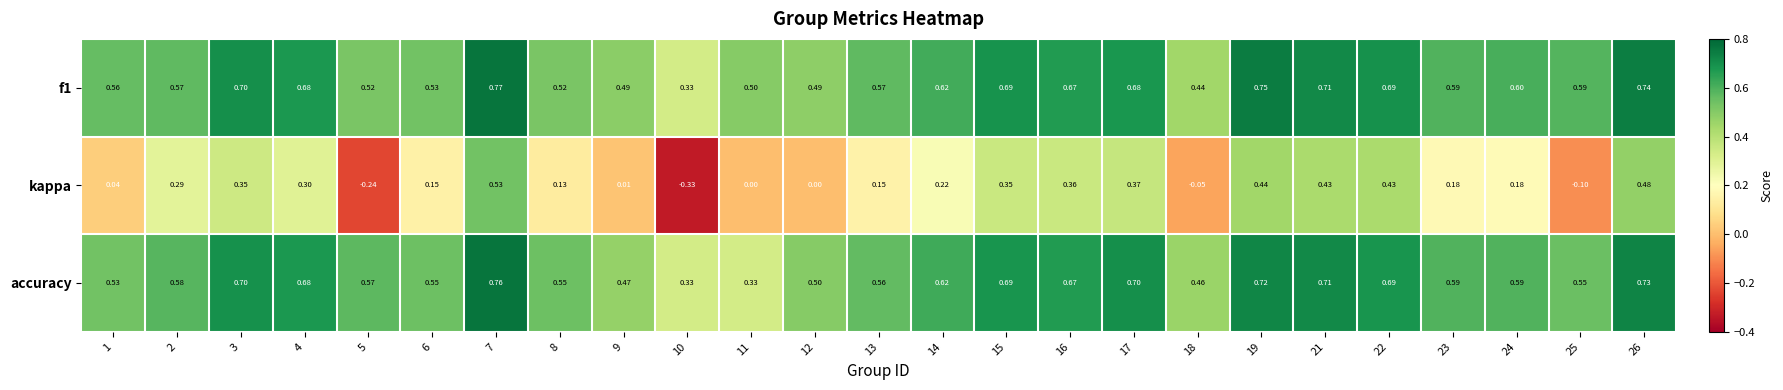

Is the value of kappa at 23 greater than the value of accuracy at 15?

No